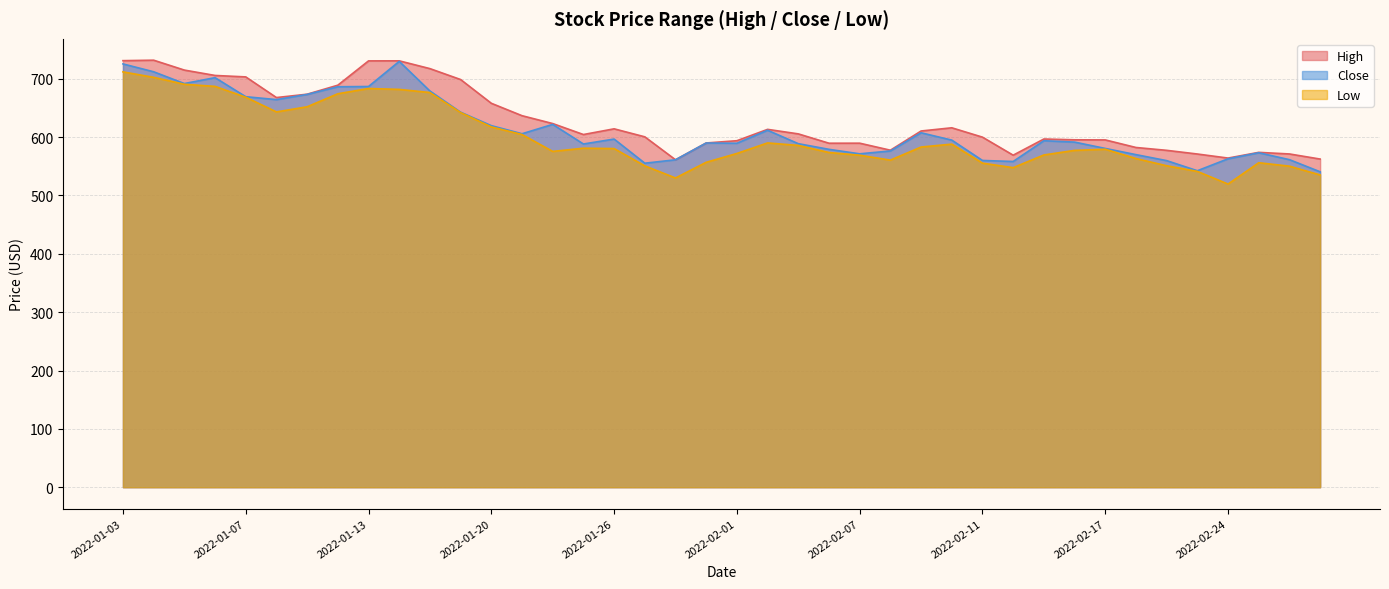

What is the label of the 37th point from the left?

2022-02-24